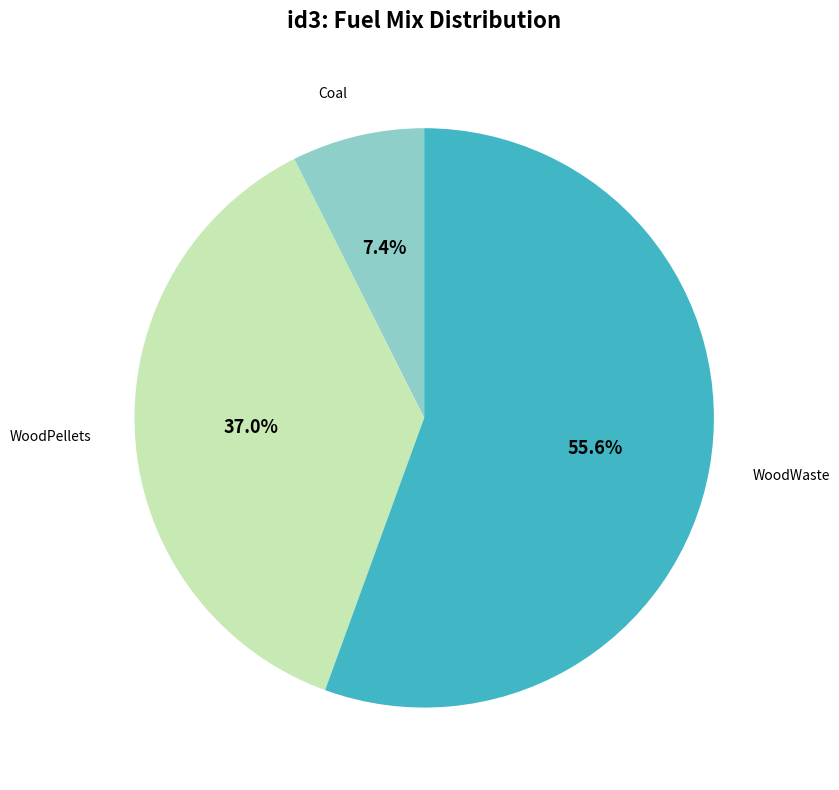

Is there any slice that represents more than half of the pie?

Yes